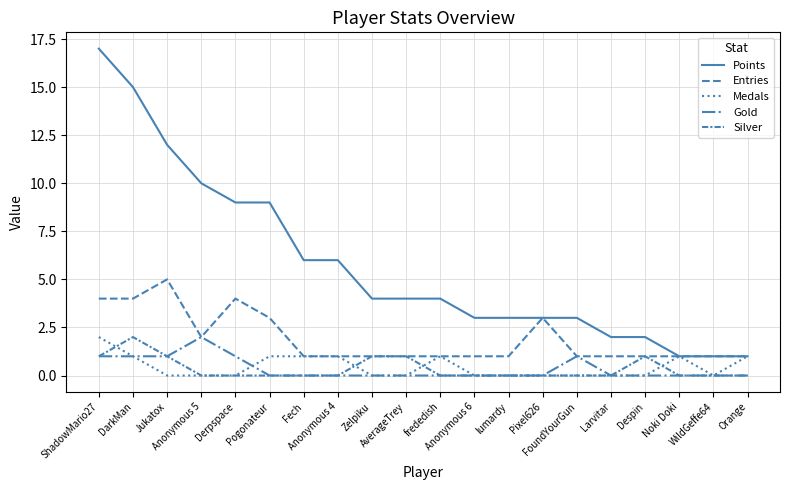

Reading right to left, extract all data points from this chart.

Points: 1	1	1	2	2	3	3	3	3	4	4	4	6	6	9	9	10	12	15	17
Entries: 1	1	1	1	1	1	3	1	1	1	1	1	1	1	3	4	2	5	4	4
Medals: 1	0	1	0	0	0	0	0	0	1	0	0	1	1	1	0	0	0	1	2
Gold: 0	0	0	0	0	1	0	0	0	0	0	0	0	0	0	1	2	1	1	1
Silver: 0	0	0	1	0	0	0	0	0	0	1	1	0	0	0	0	0	1	2	1